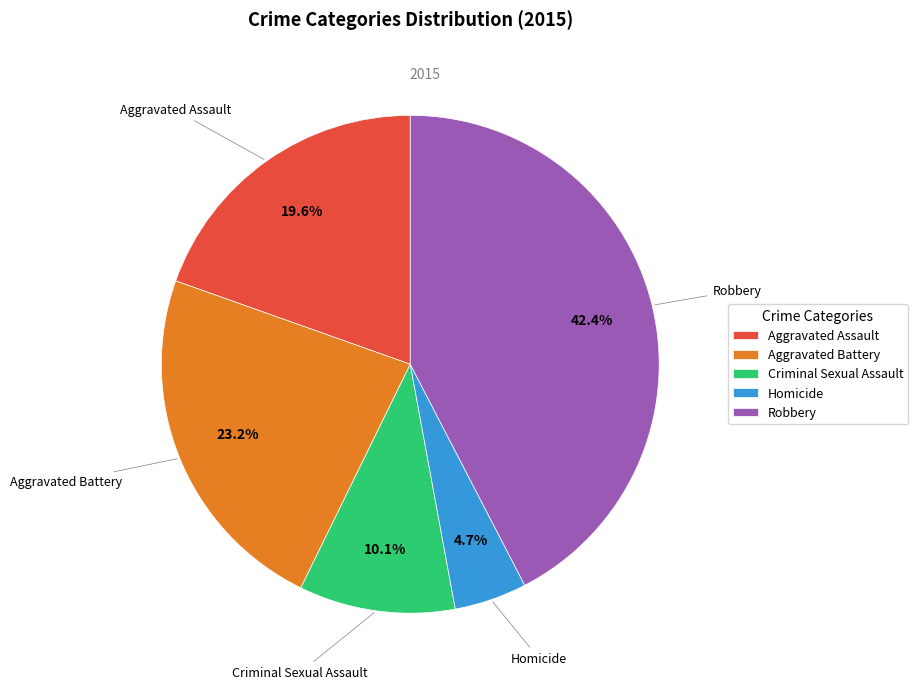

To the nearest percent, what is the combined percentage of Criminal Sexual Assault and Aggravated Battery?

33%